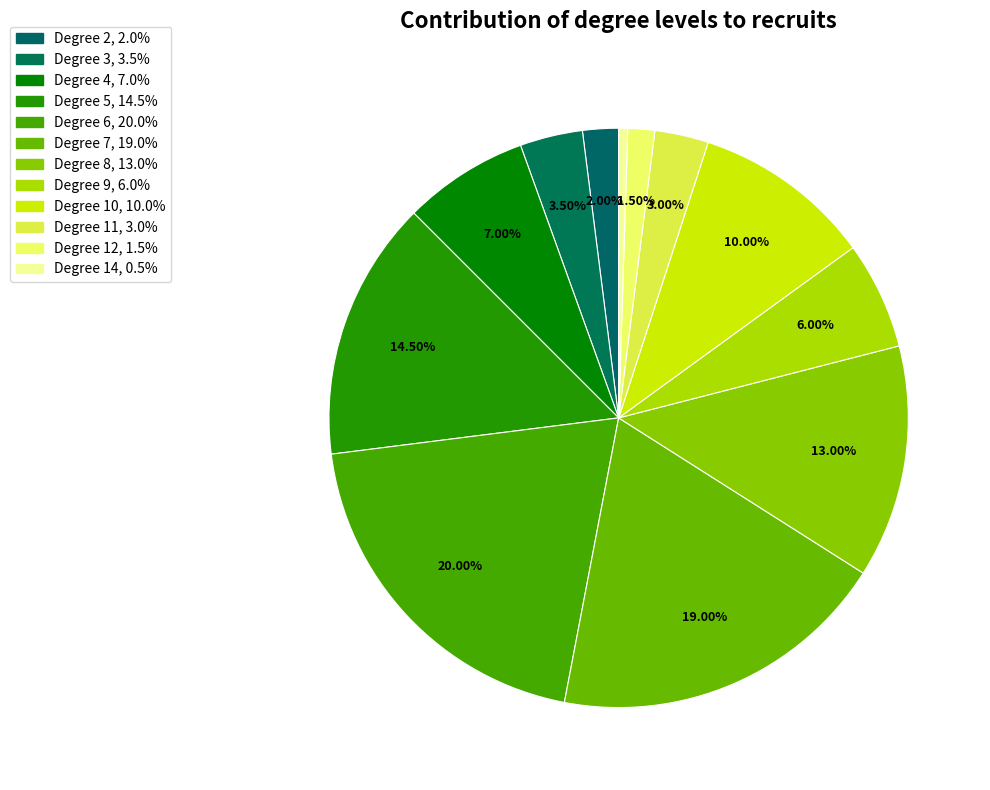

How many slices are in this pie chart?

12